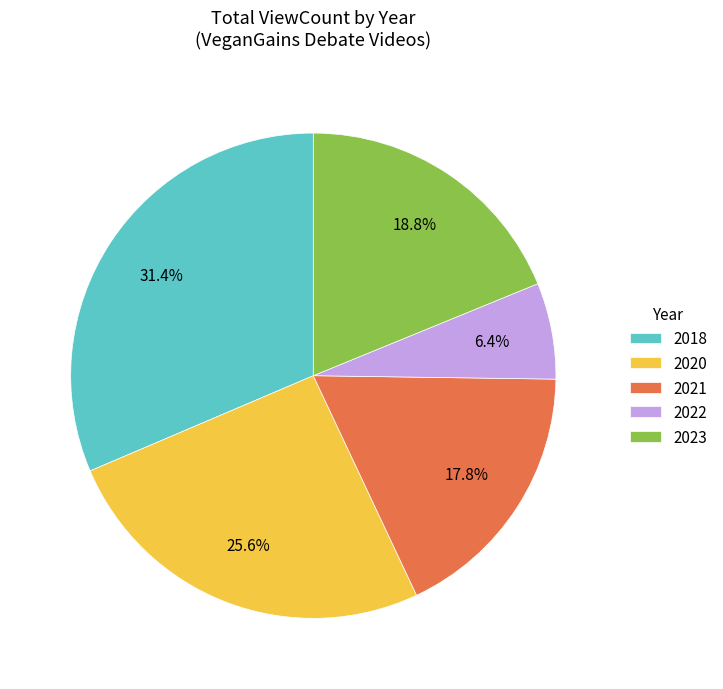

Is it true that 2018 is 11% of the pie?

False